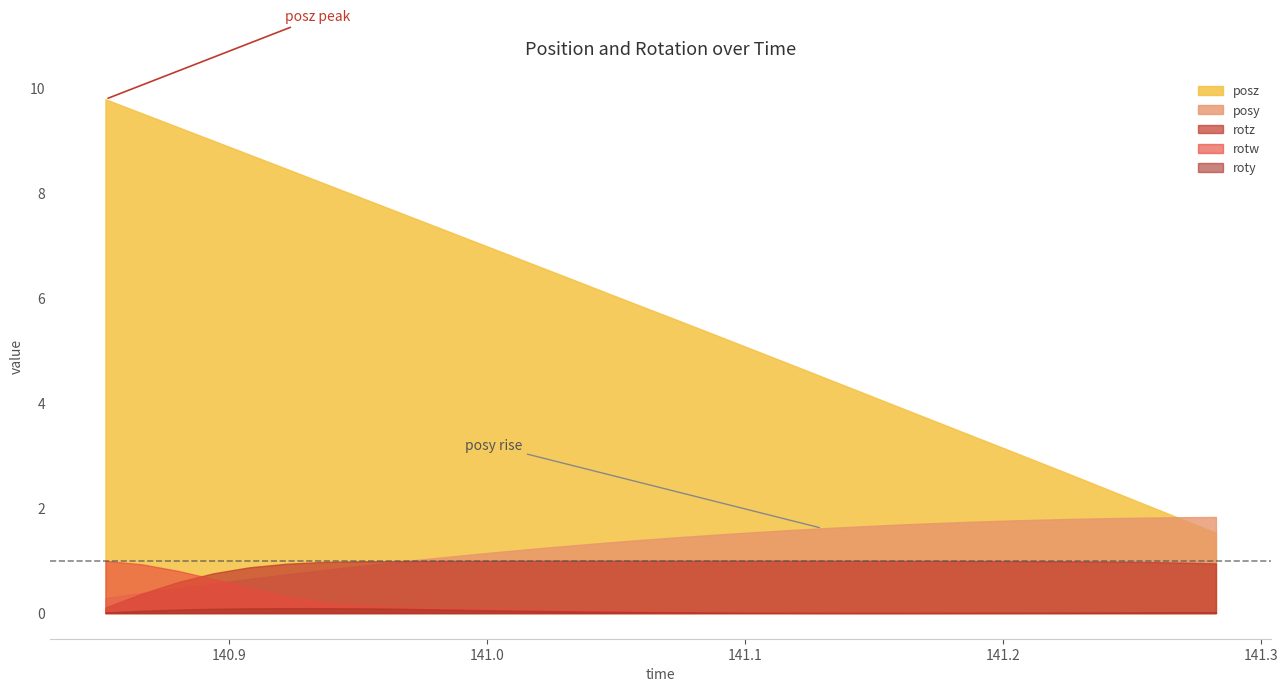

At how many categories does at least one series exceed 8?

7